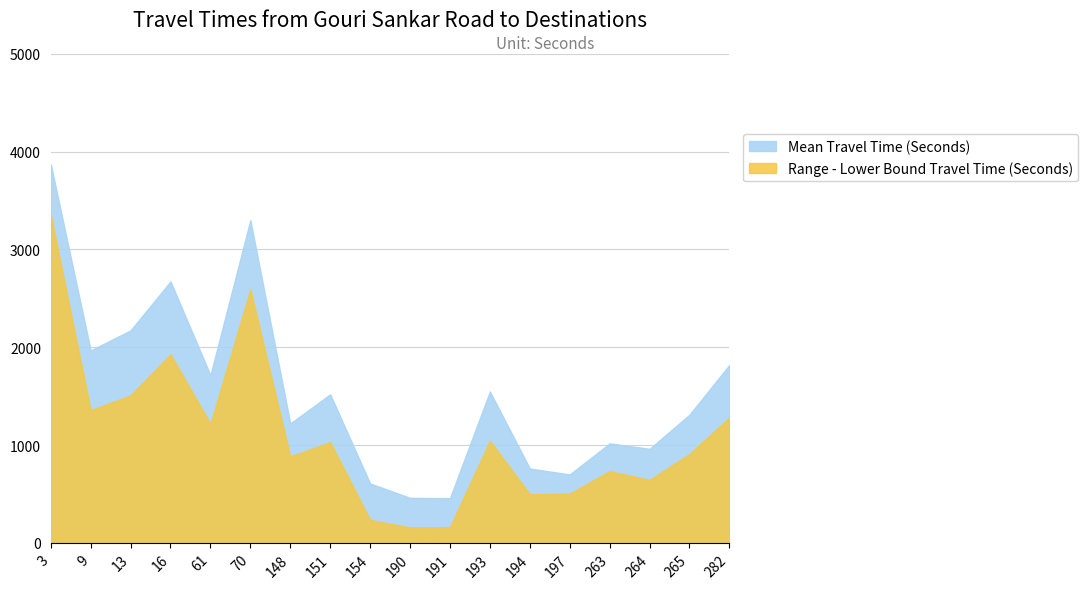

How many lines are shown in the chart?

2